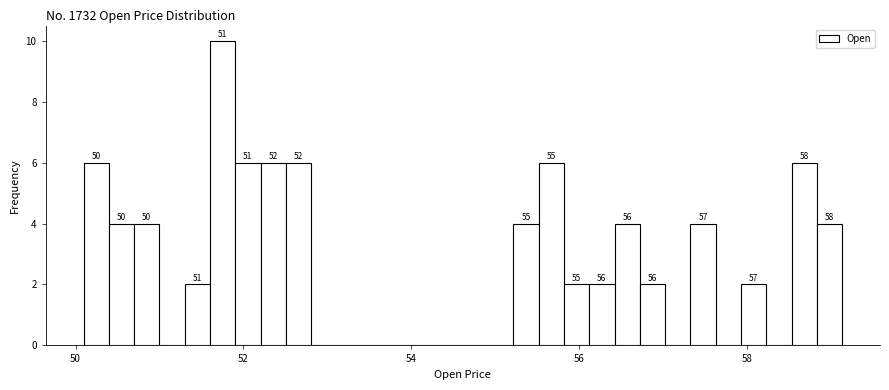

Around what value on the x-axis is the tallest bar? Give the approximate position of its centre, as read against the axis.

51.8